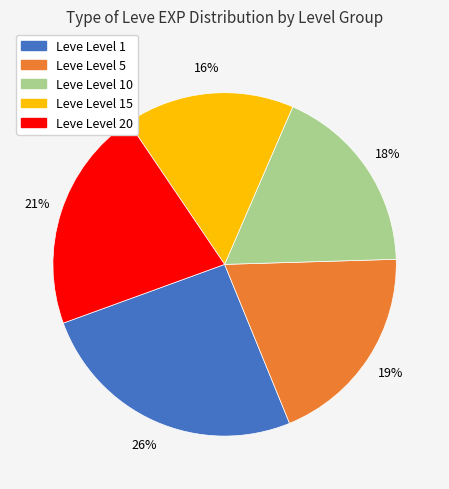

To the nearest percent, what is the difference between the largest and smallest slice percentages?

10%